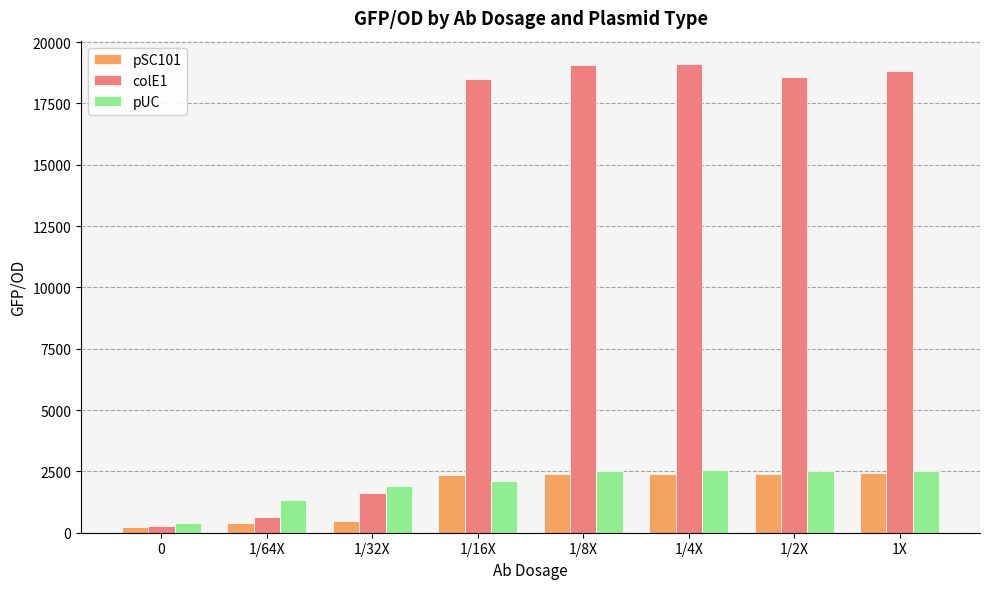

Which series changed the most between 1/32X and 1X?

colE1